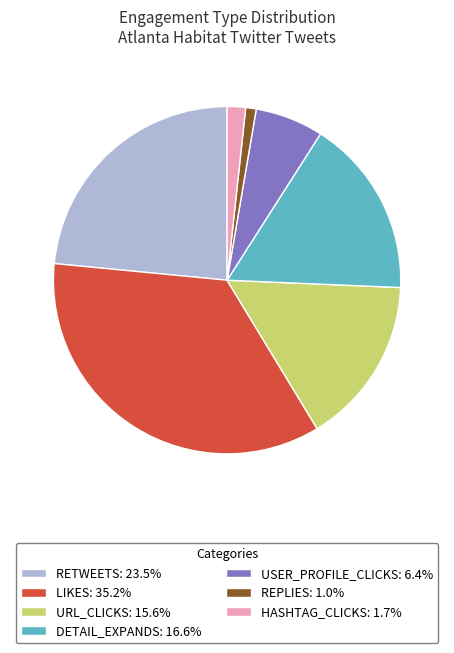

Count the number of slices in the pie.

7